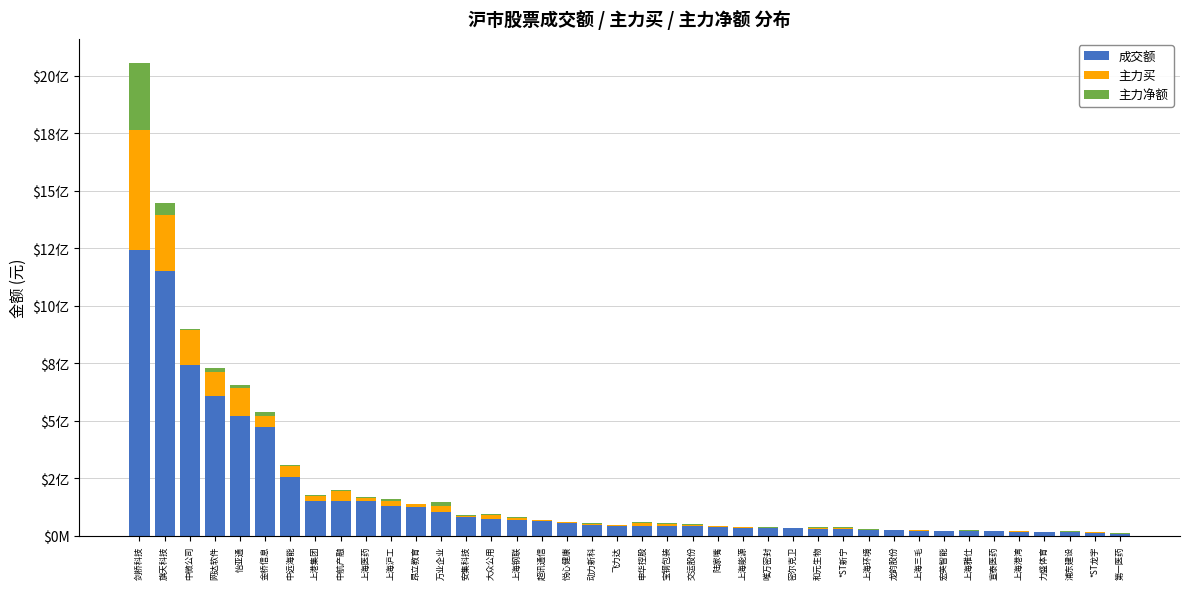

Rank the categories by 主力买 value from highest to lowest.

剑桥科技, 旗天科技, 中微公司, 怡亚通, 网达软件, 金桥信息, 中远海能, 中航产融, 万业企业, 上港集团, 上海沪工, 大众公用, 上海医药, 昂立教育, 申华控股, 上海钢联, 宝钢包装, 交运股份, 超讯通信, 悦心健康, 安集科技, *ST新宁, 和元生物, 动力新科, 飞力达, 上海雅仕, 陆家嘴, 浦东建设, 上海能源, 宣泰医药, 上海环境, 密尔克卫, 上海三毛, 唯万密封, 龙韵股份, 上海港湾, 第一医药, 宏英智能, *ST龙宇, 力盛体育